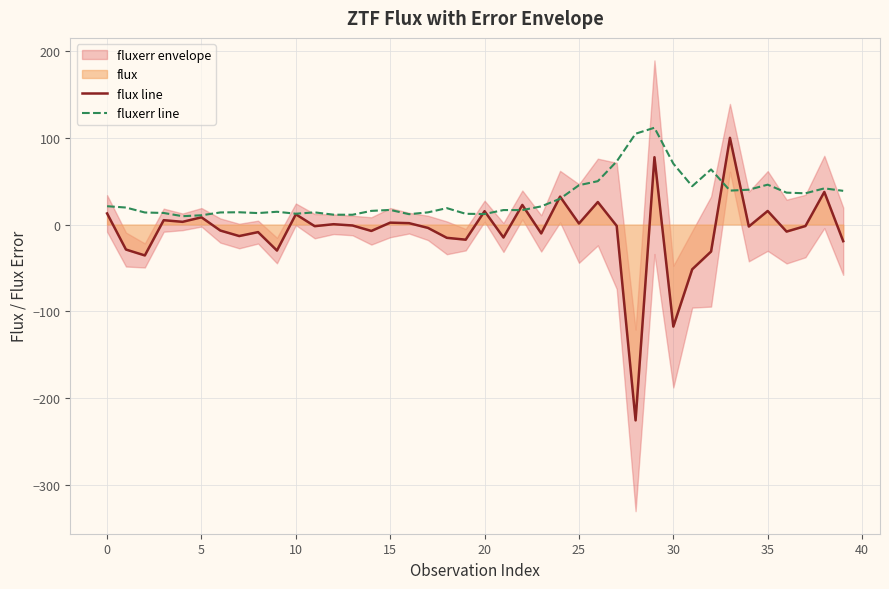

Is it true that flux line equals 15.6 at 35?

True